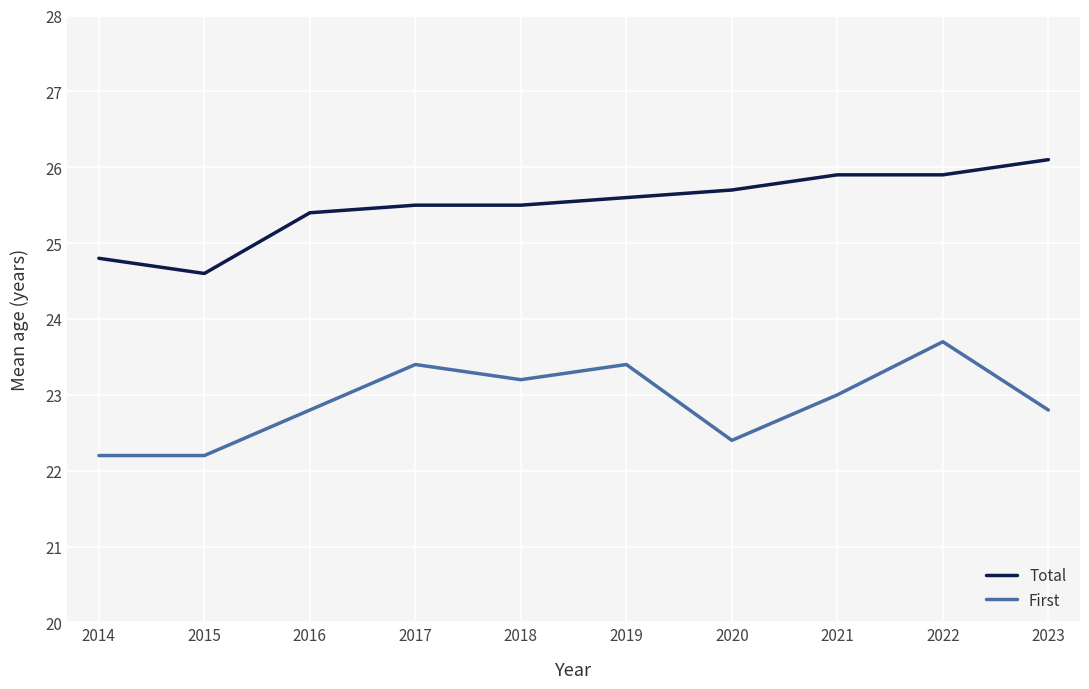

Count the number of categories in the chart.

10